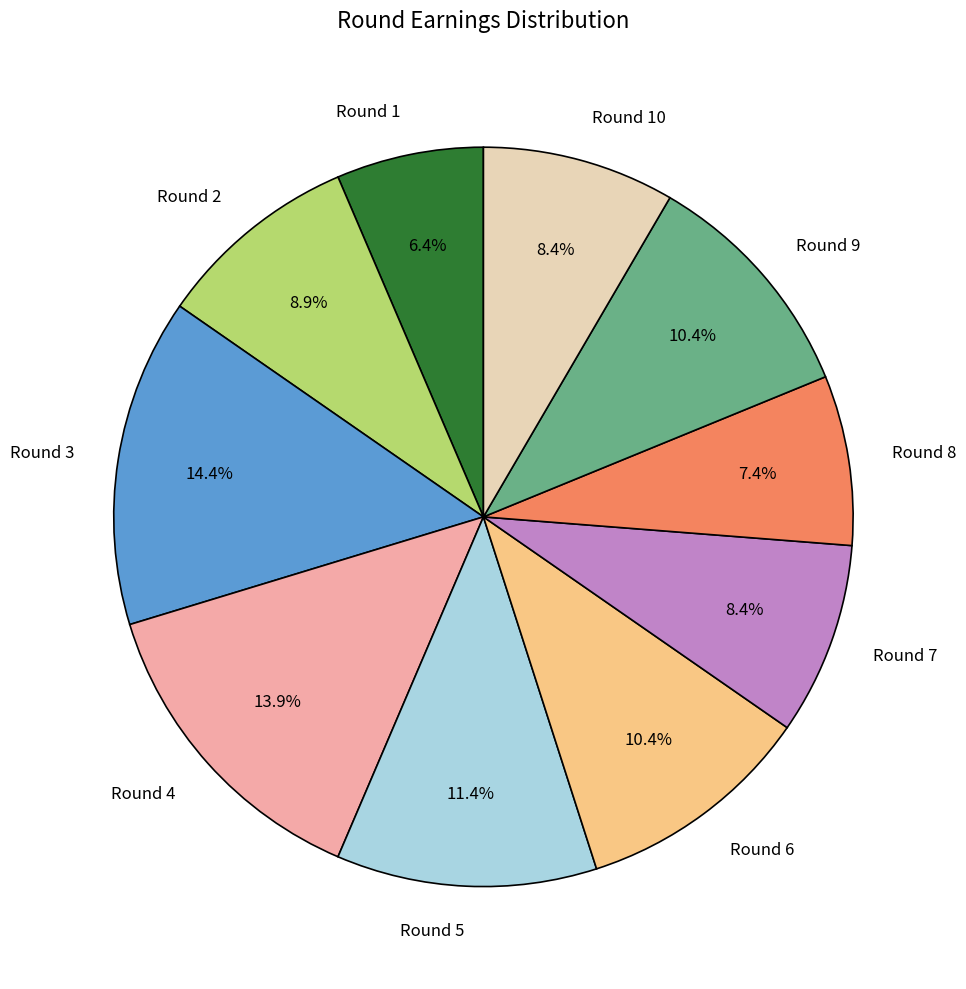

Which category has the smallest portion of the pie?

Round 1